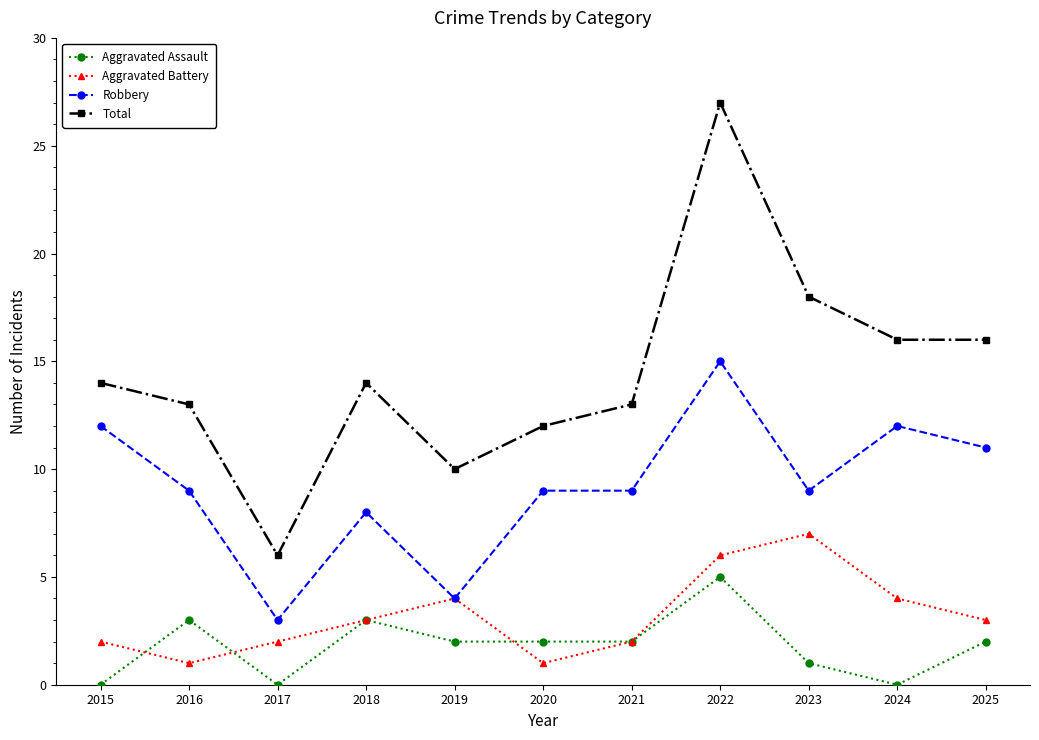

How many lines are shown in the chart?

4